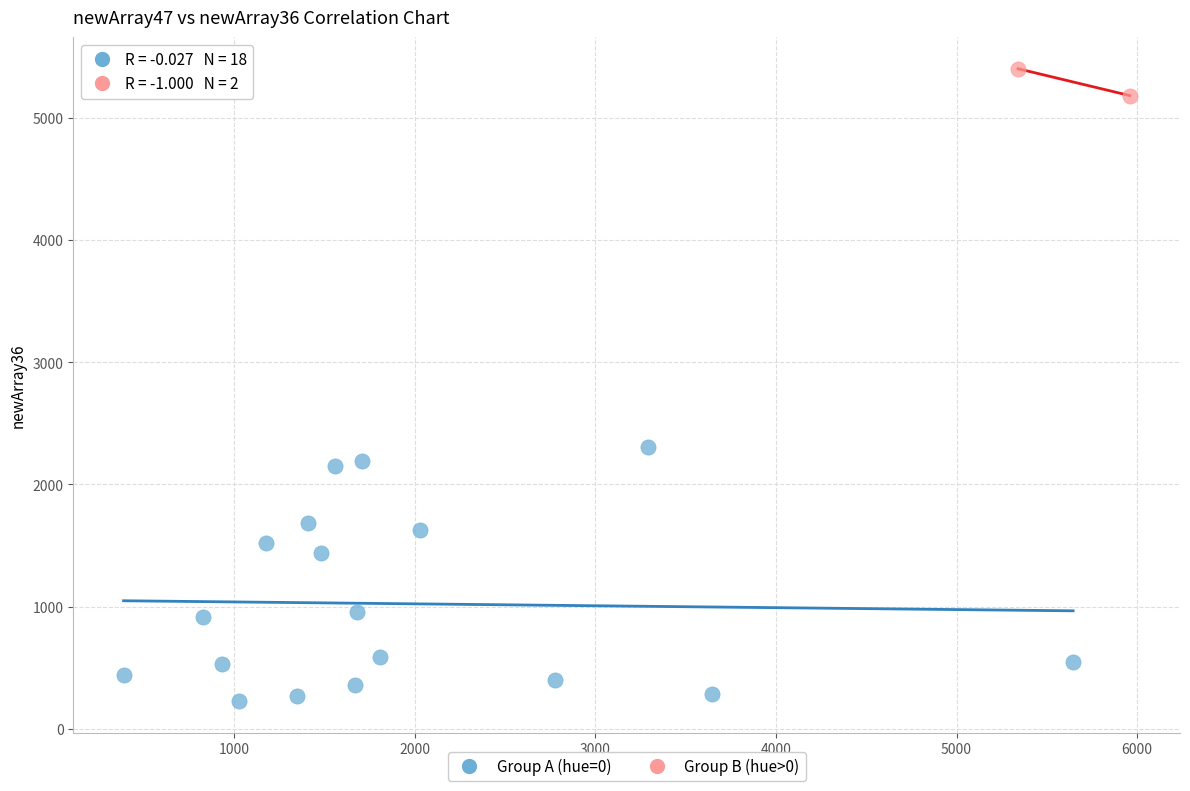

Which series reaches the minimum Y coordinate?

Group A (hue=0)